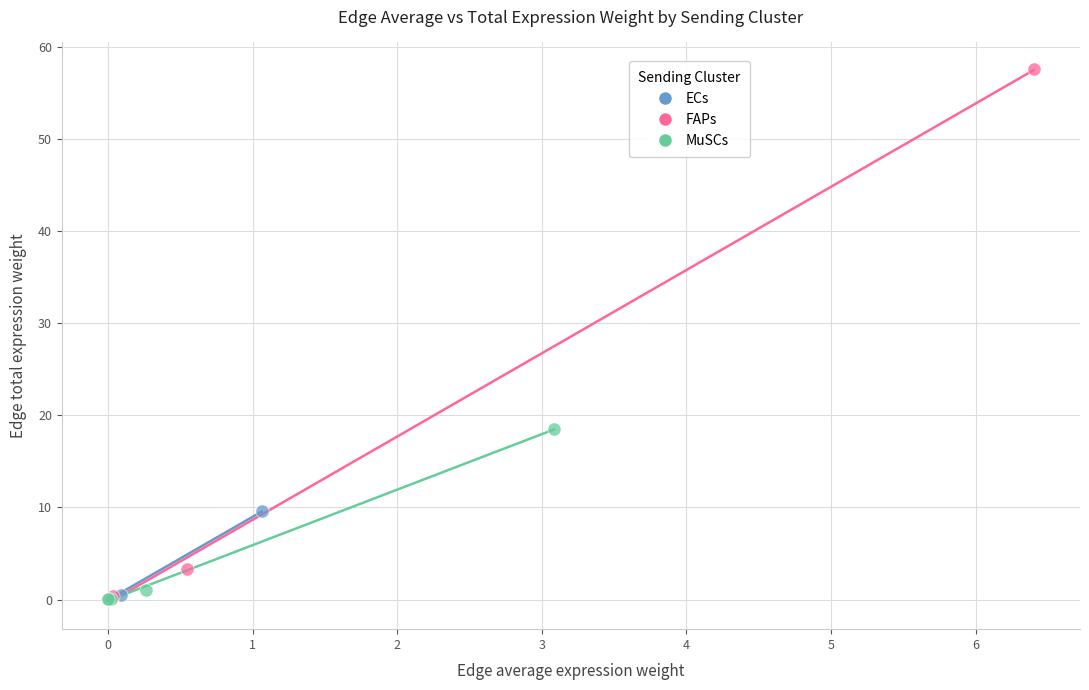

Which series has the largest Y range (max minus min)?

FAPs